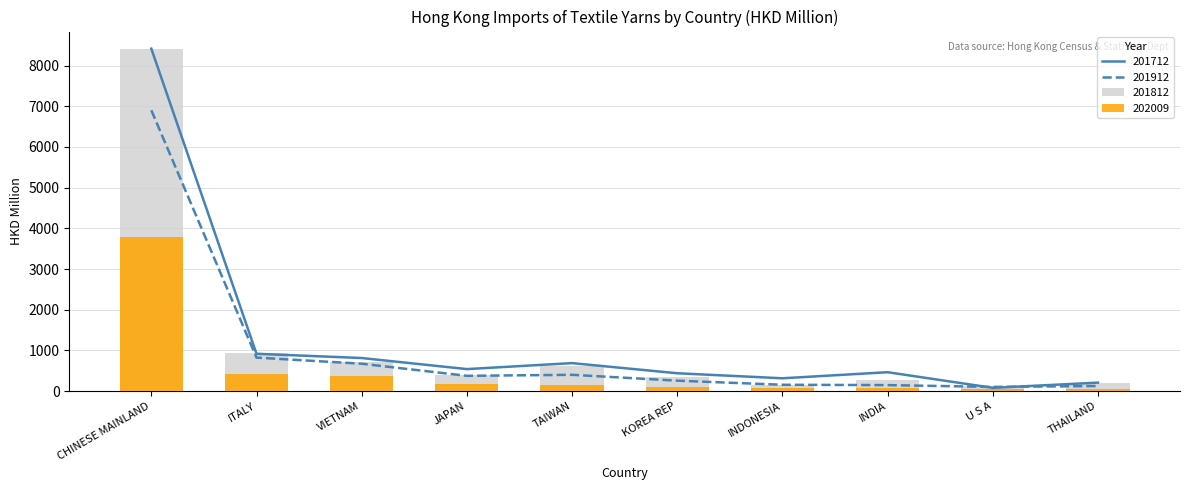

How many groups of bars are there?

10